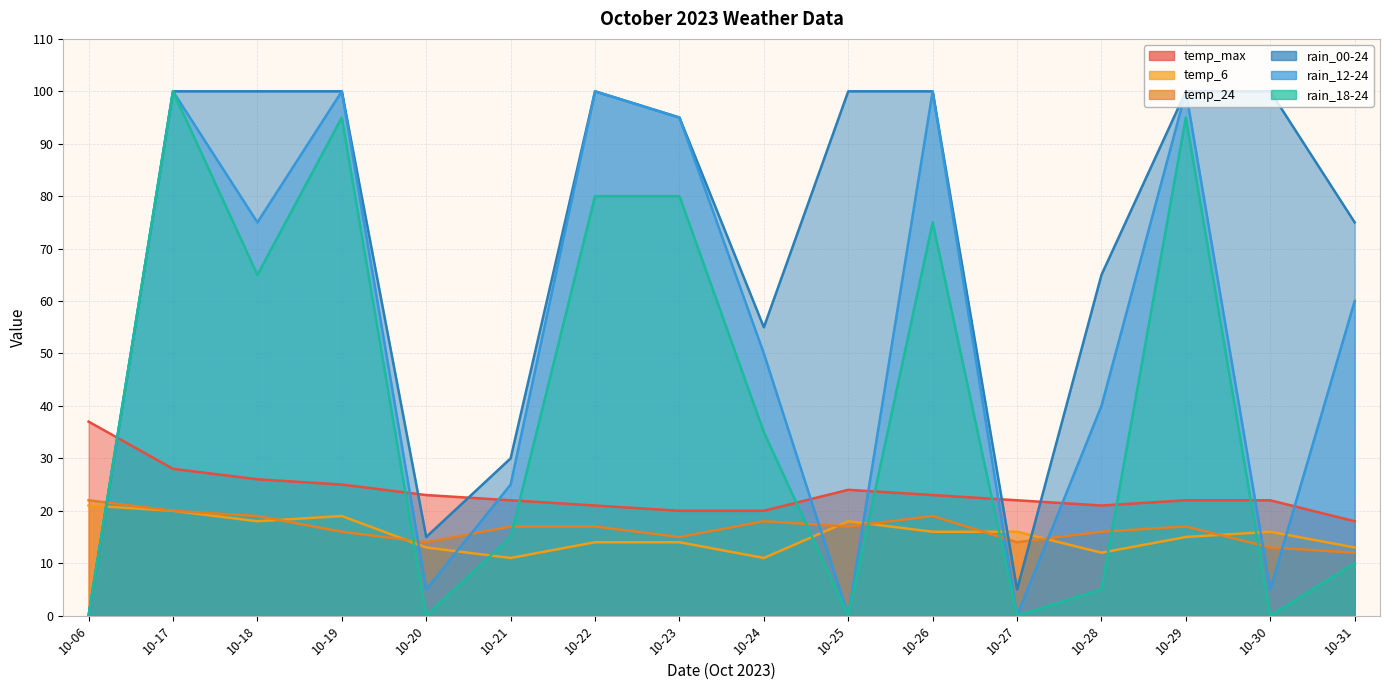

Where is rain_00-24 nearest to the value 50?

10-24